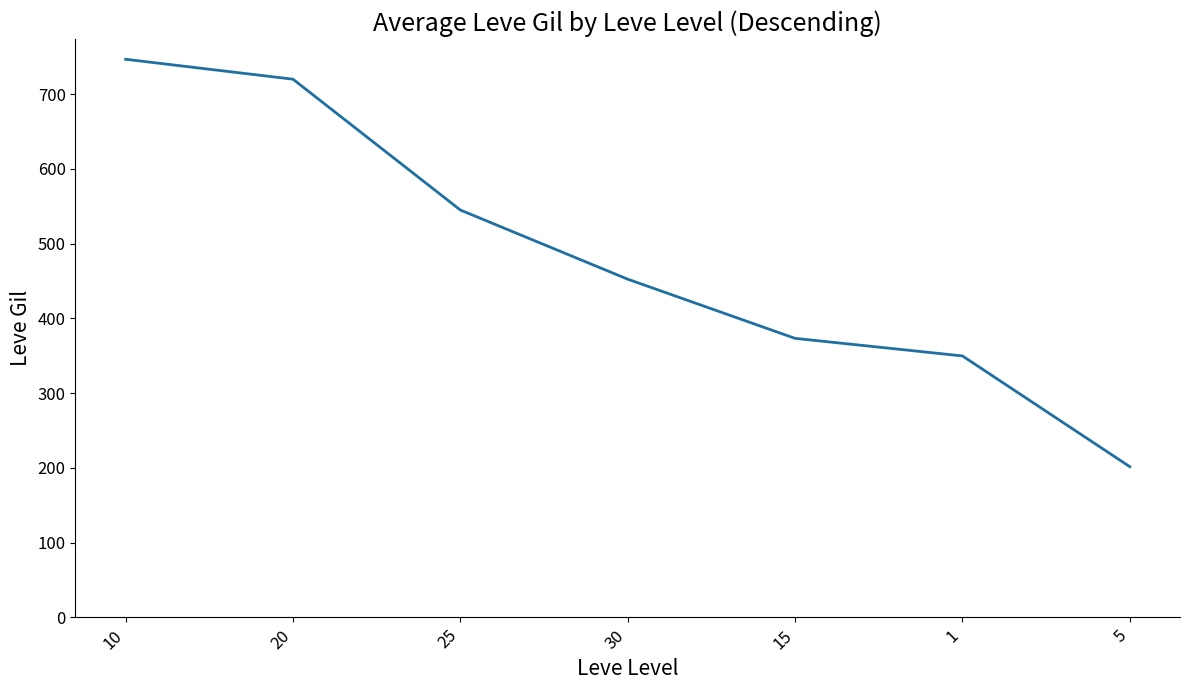

Where does the data first go above 452?

10